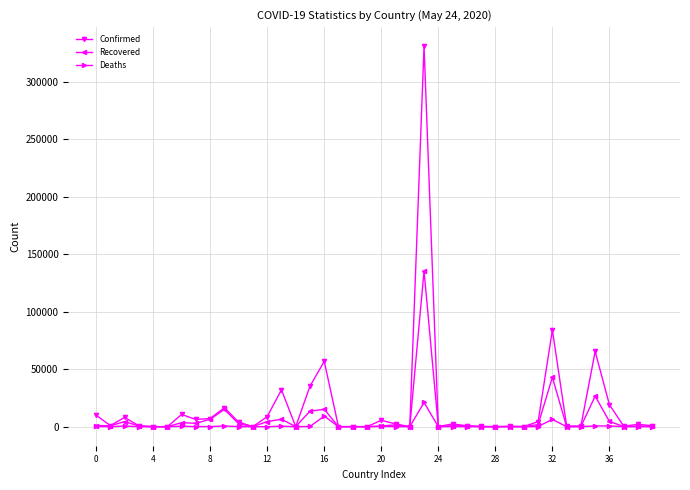

Which series has the largest range (max minus min)?

Confirmed